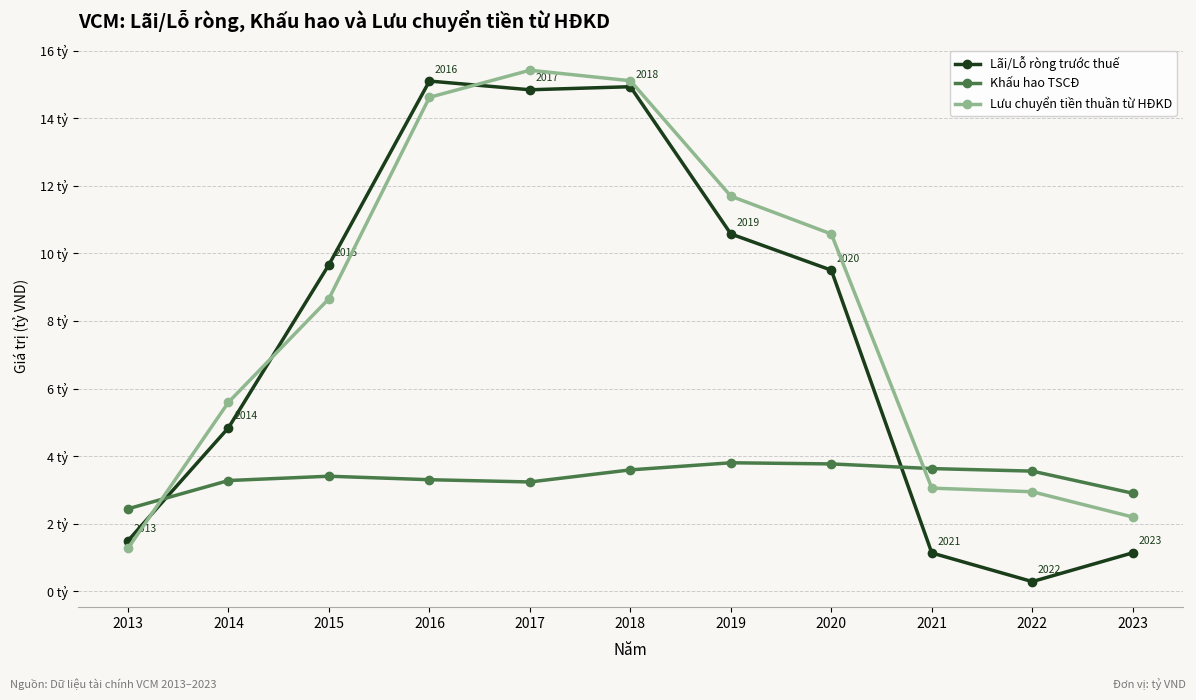

What are all the series names shown in the legend?

Lãi/Lỗ ròng trước thuế, Khấu hao TSCĐ, Lưu chuyển tiền thuần từ HĐKD